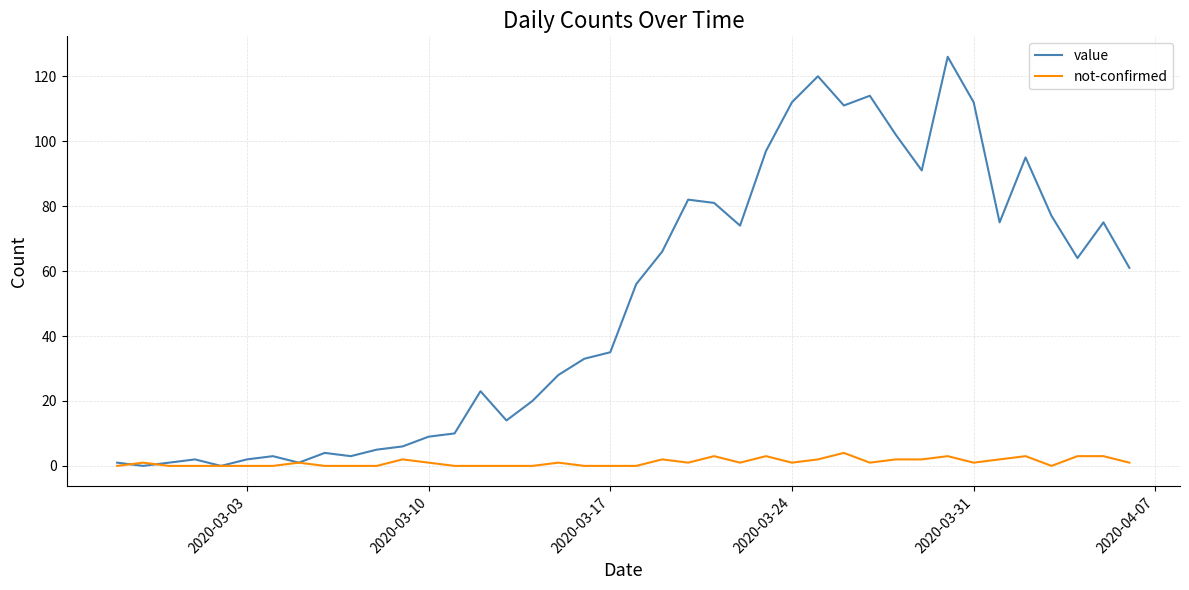

Which series has the largest total across all categories?

value